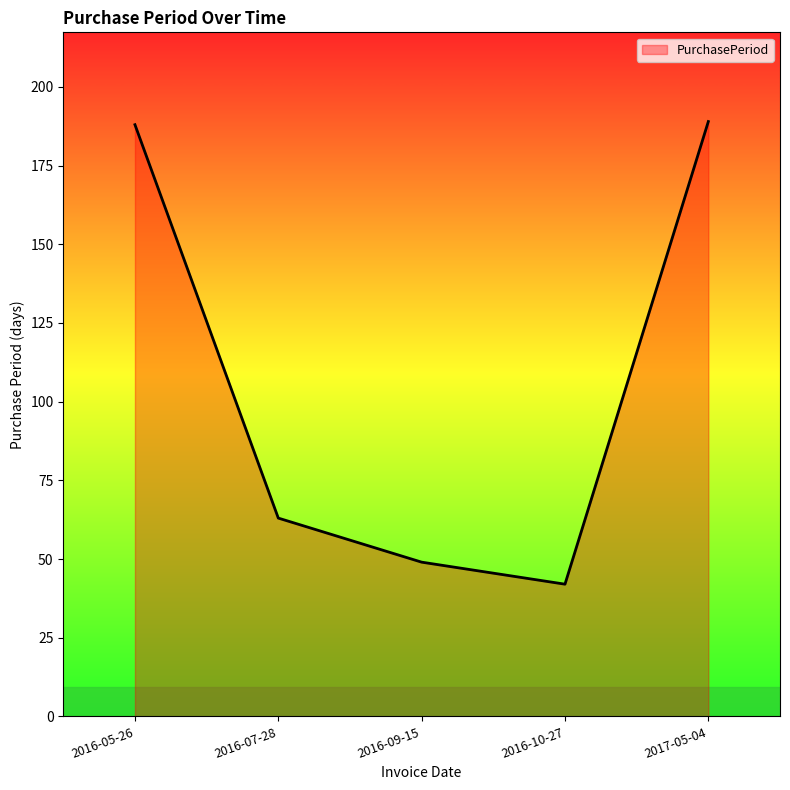

What is the sum of all values?

531